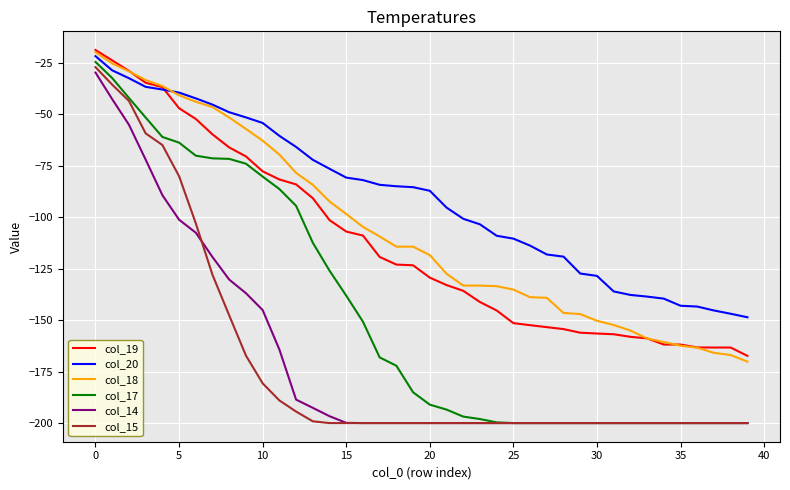

True or false: col_17 and col_18 cross at least once.

False